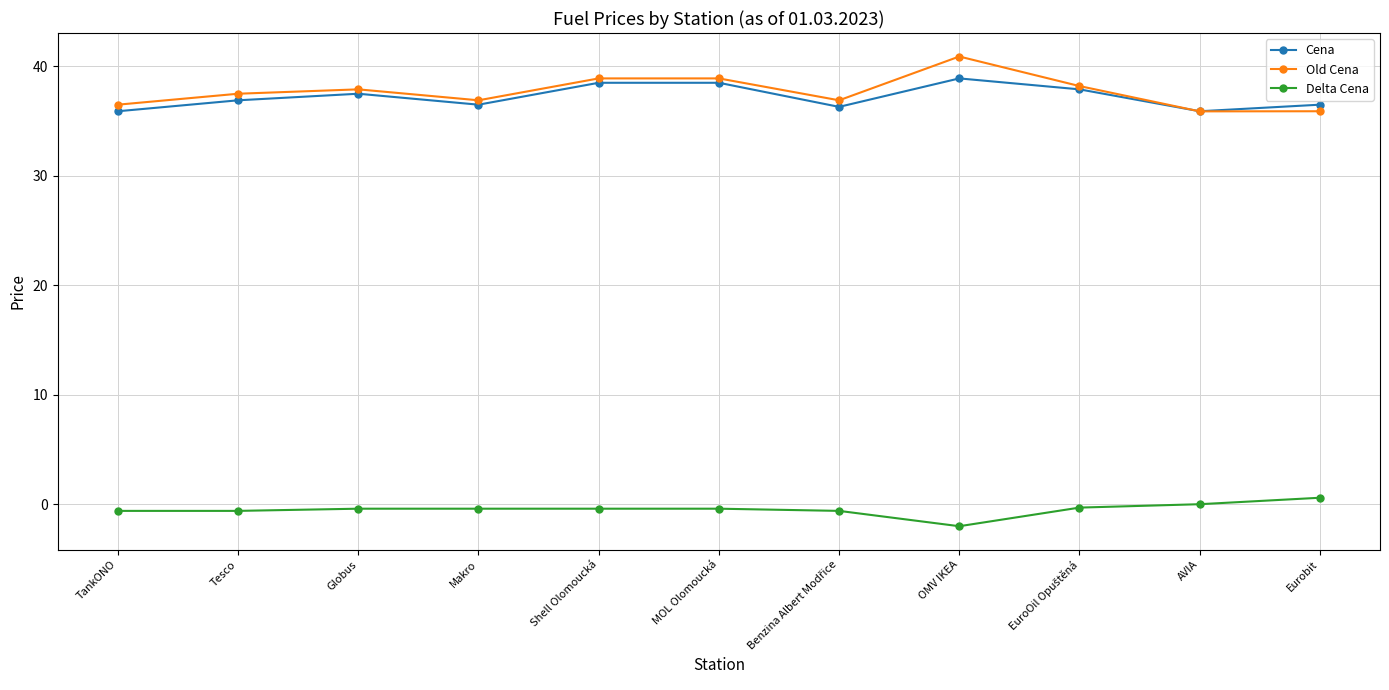

At which category does Old Cena reach its first local valley?

Makro